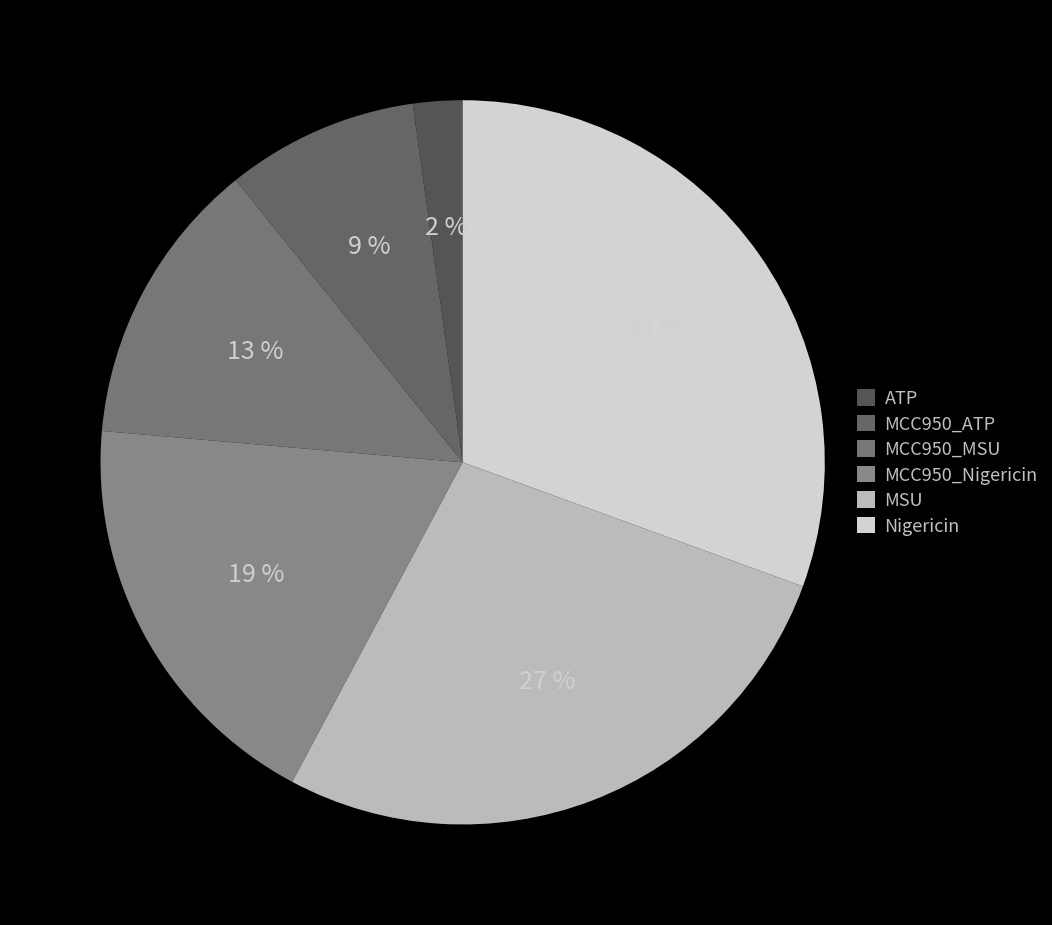

Do MCC950_Nigericin and MSU together represent more than half of the pie?

No